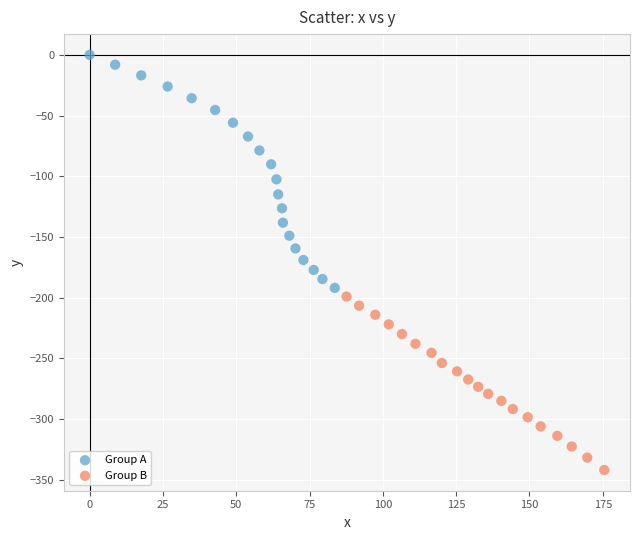

Which series contains the highest Y value?

Group A